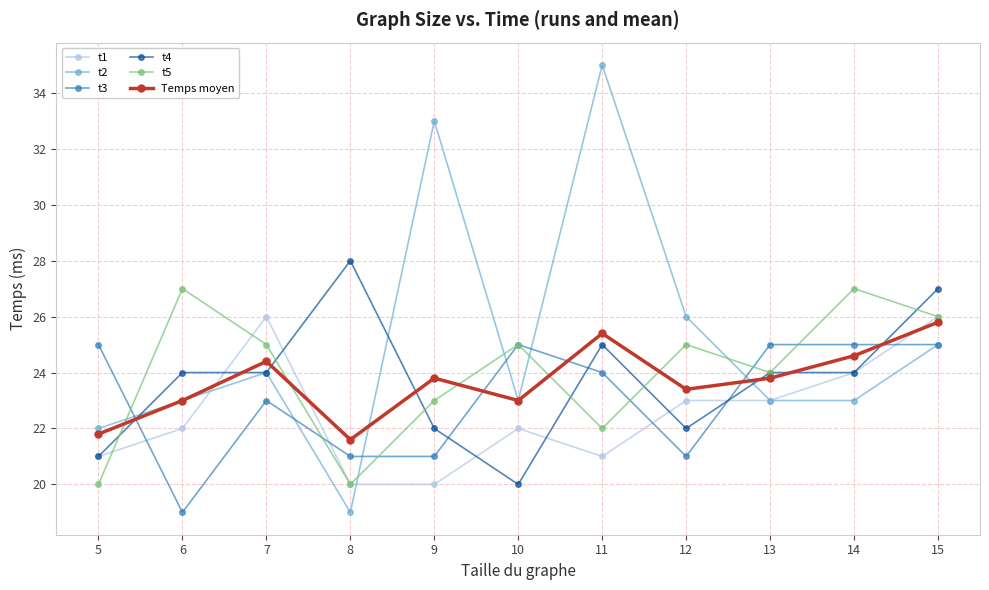

Which series has the largest total across all categories?

t2